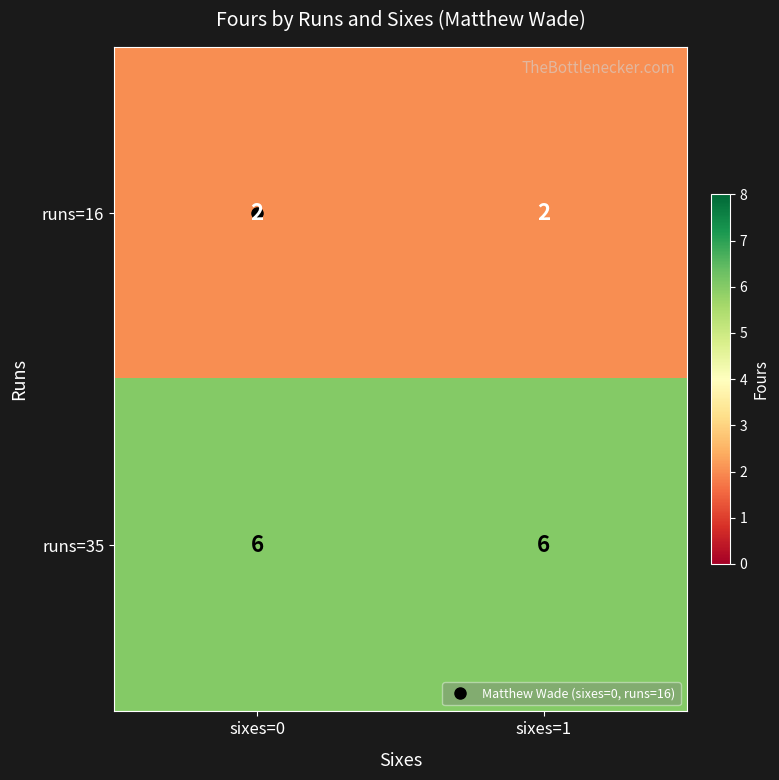

List the series in order of their overall mean, lowest first.

runs=16, runs=35